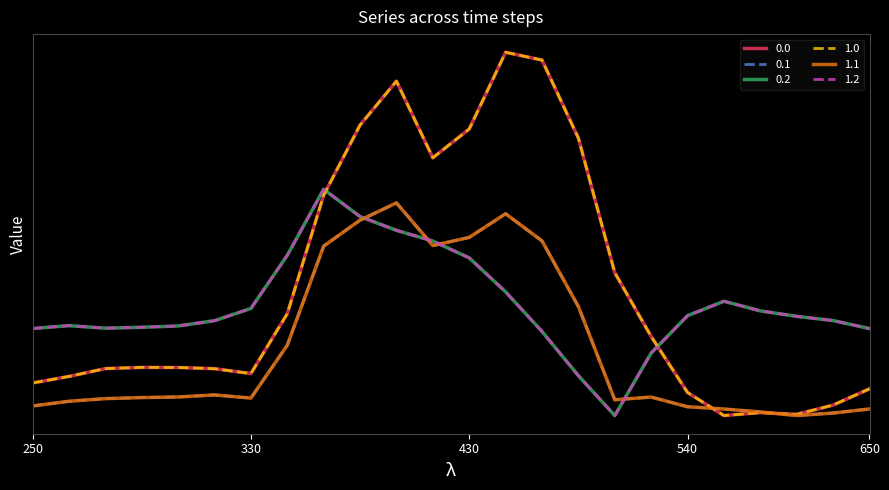

At which label is 1.0 closest to 905?

16